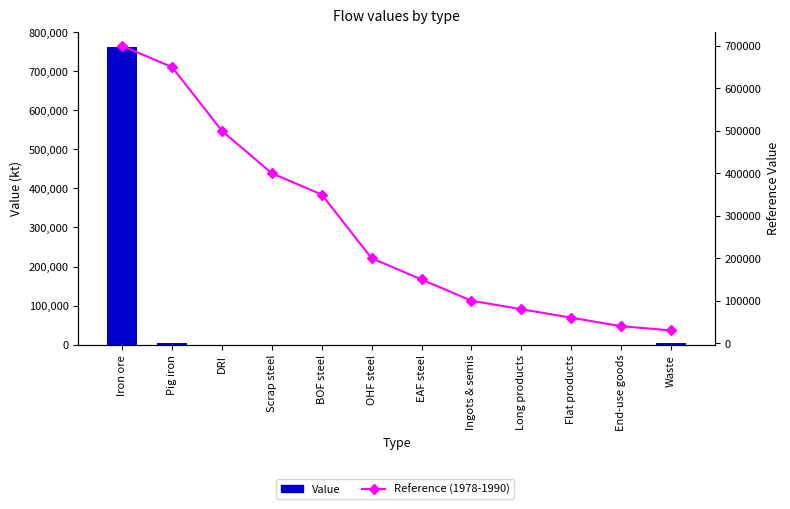

Is it true that Reference (1978-1990) equals 650000.0 at Pig iron?

True